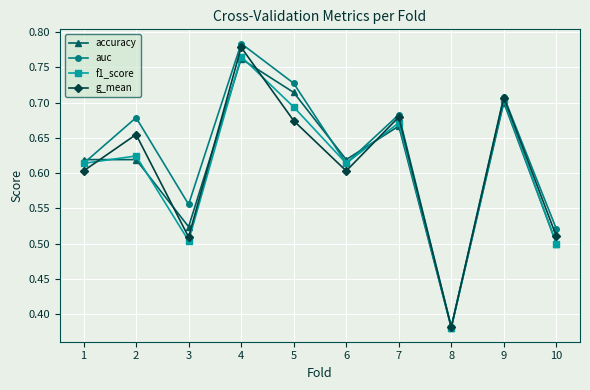

At which category is the sum across all series the highest?

4